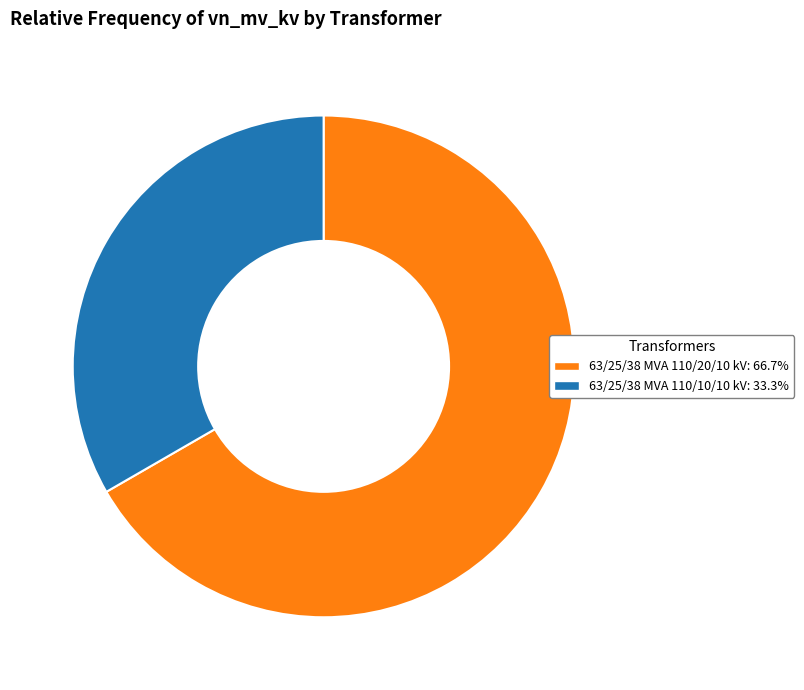

What is the ratio of the value at 63/25/38 MVA 110/10/10 kV: 33.3% to the value at 63/25/38 MVA 110/20/10 kV: 66.7%?

0.5